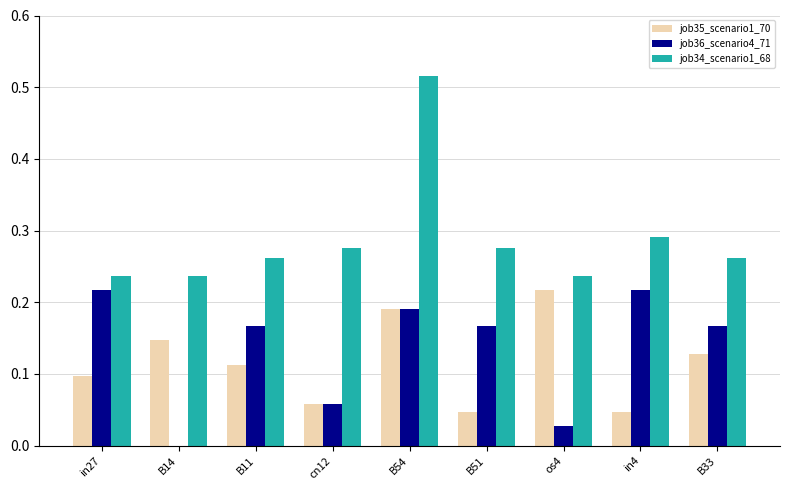

At which category is the sum across all series the highest?

B54